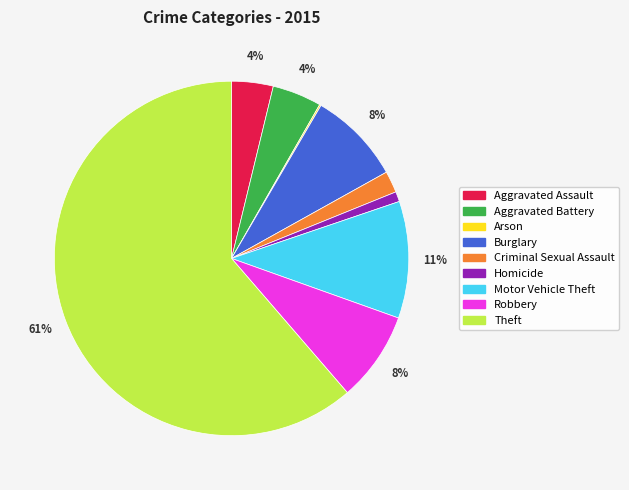

Do Burglary and Homicide together represent more than half of the pie?

No